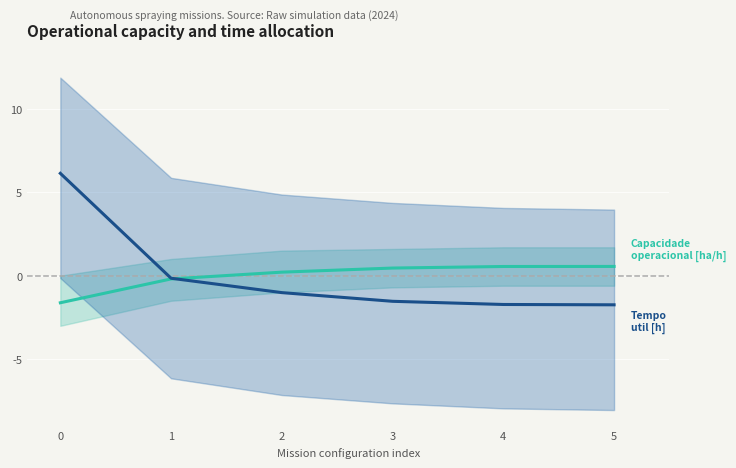

What is the approximate value of Tempo util [h] at 0?

6.1